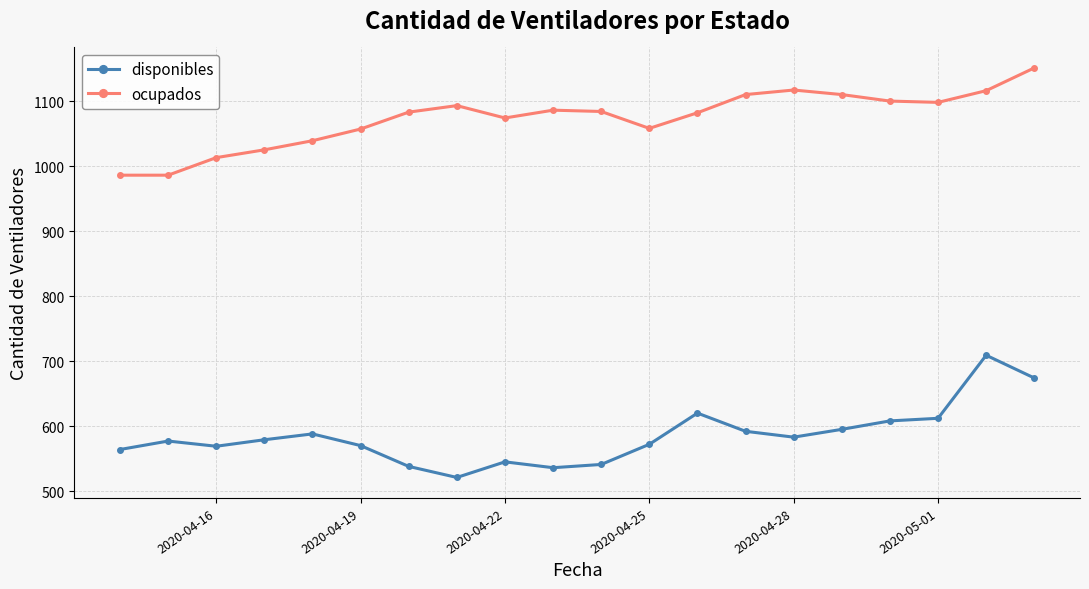

What is the maximum value for disponibles?

709